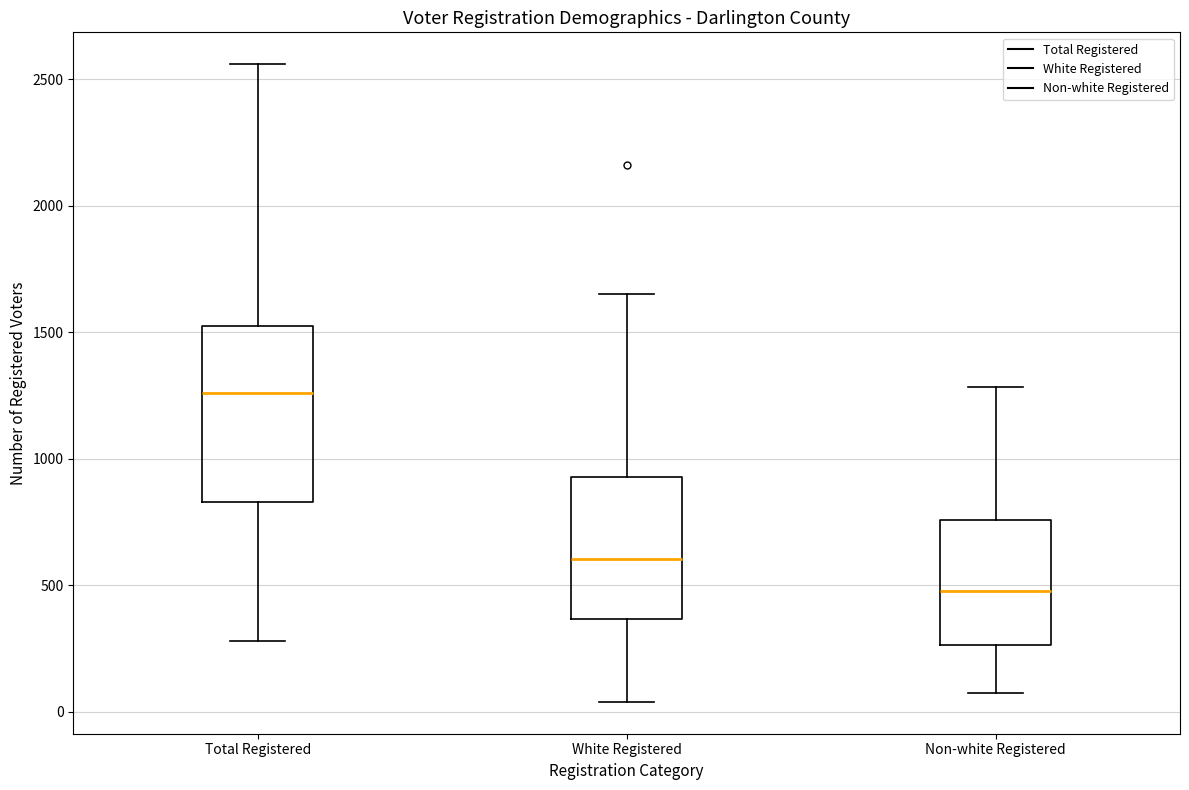

Comparing the boxes themselves (not the whiskers), which one is the tallest?

Total Registered